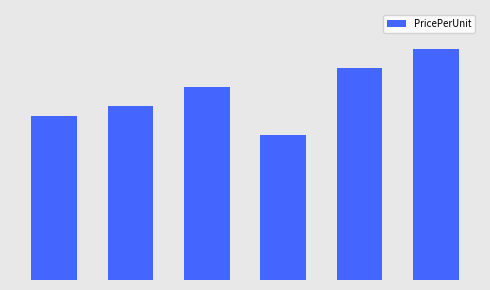

What is the greatest value displayed?

12.0